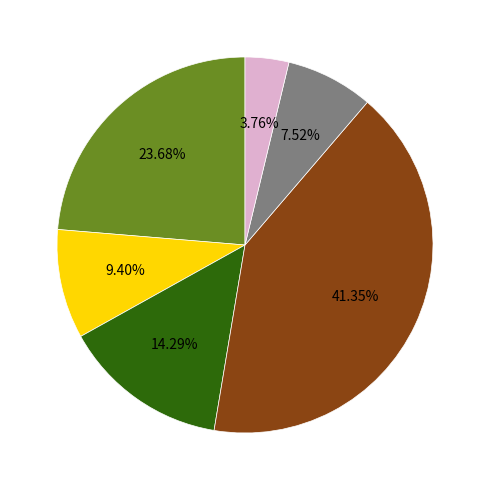

Is there a majority slice in this chart?

No